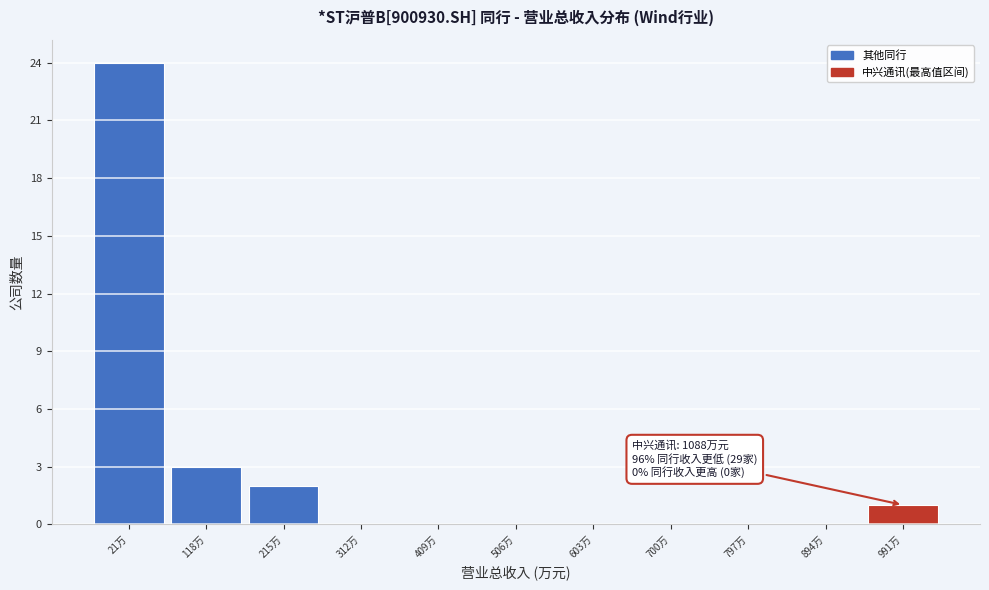

Reading left to right, list all the values displayed in this chart.

21万=24	118万=3	215万=2	312万=0	409万=0	506万=0	603万=0	700万=0	797万=0	894万=0	991万=1